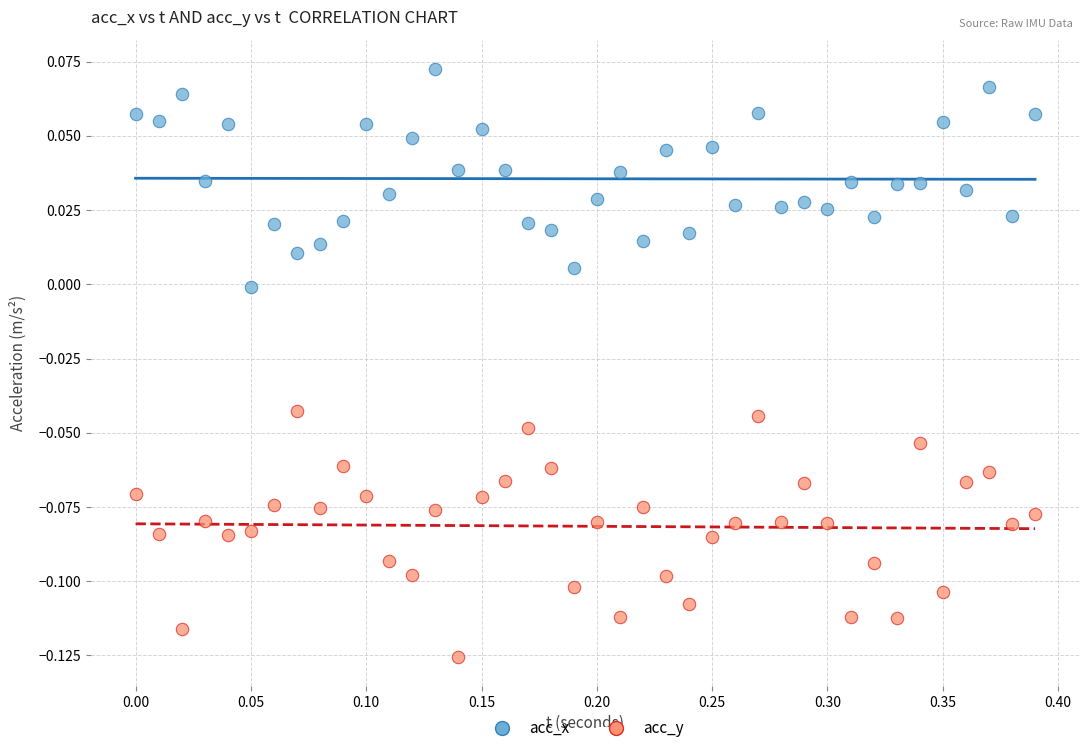

Across all data points, what is the range of X values (max minus min)?

0.4